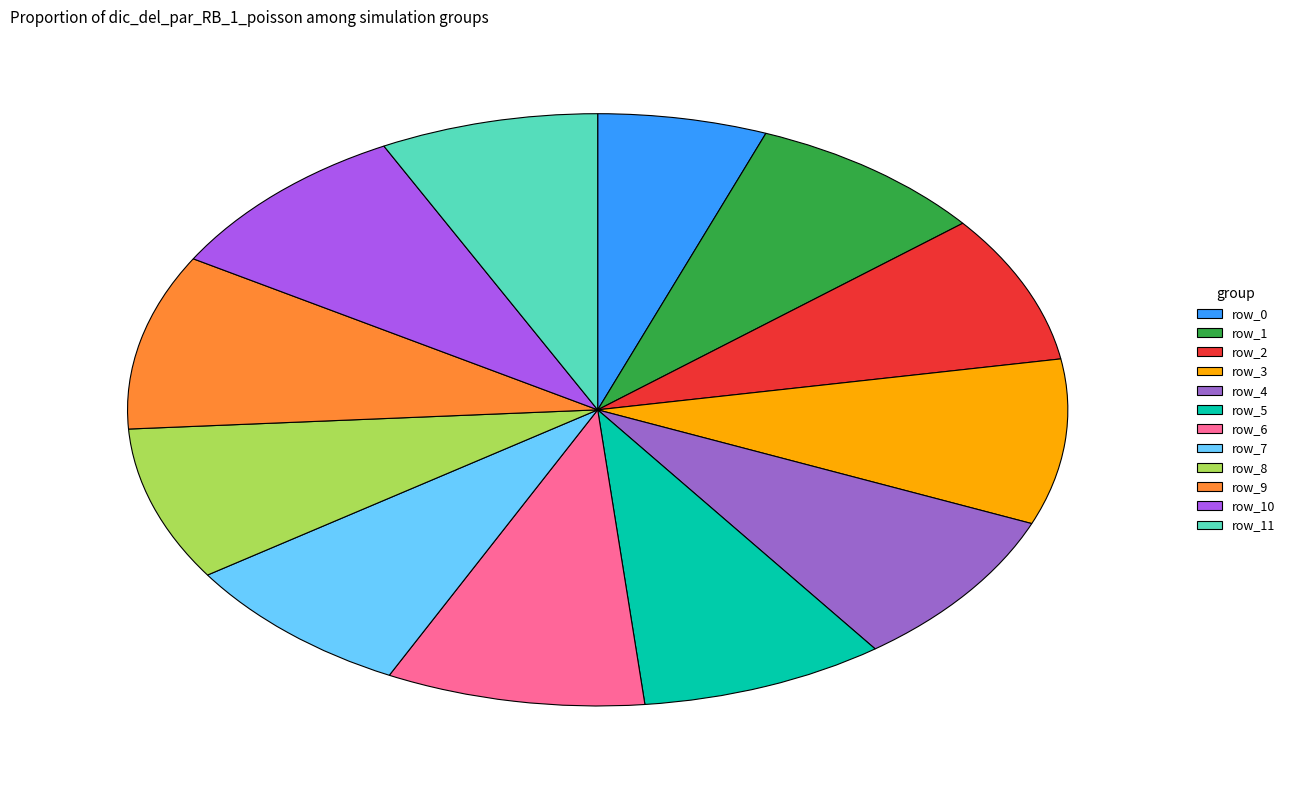

How many segments does this pie chart have?

12